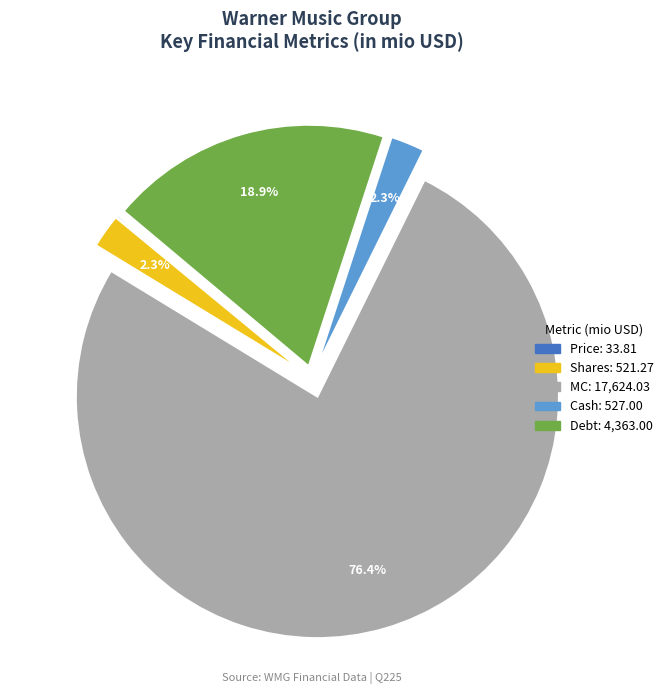

To the nearest percent, what percentage of the pie is Cash?

2%